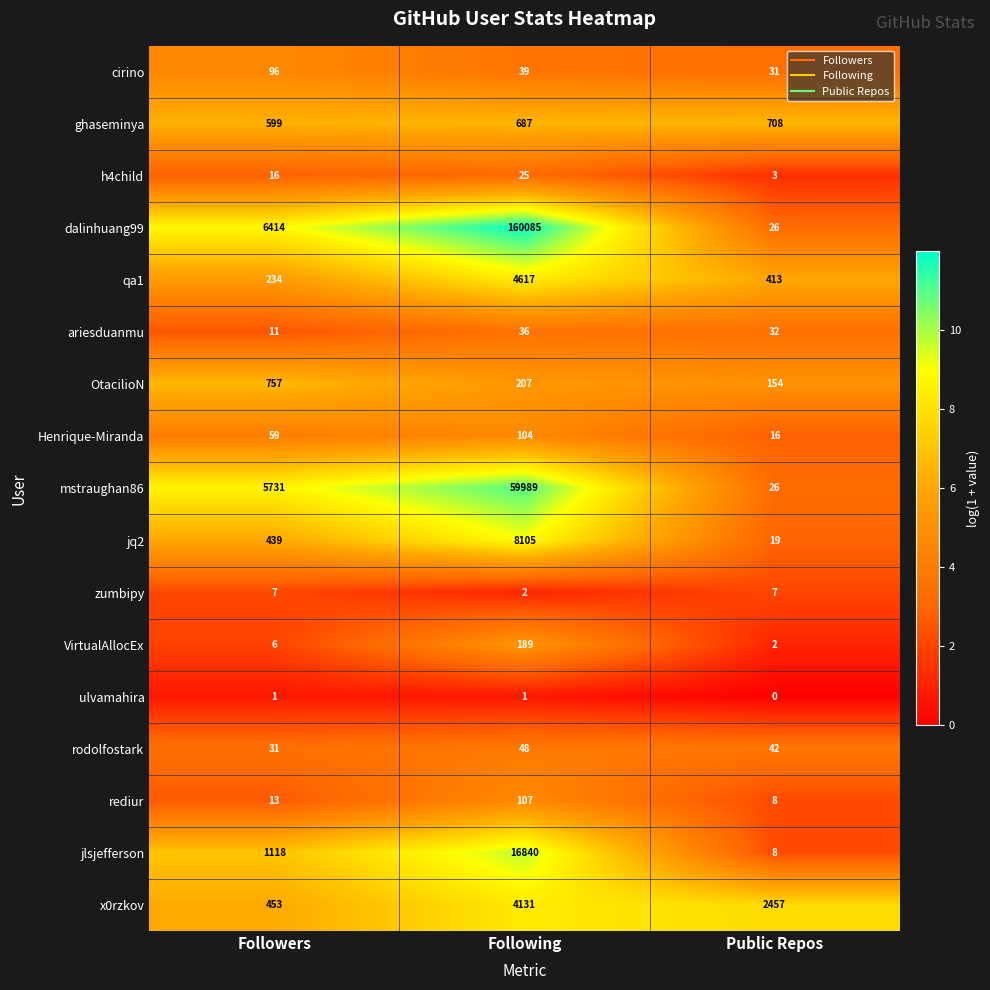

What is the sum of the mstraughan86 values at Followers and Following?

65720